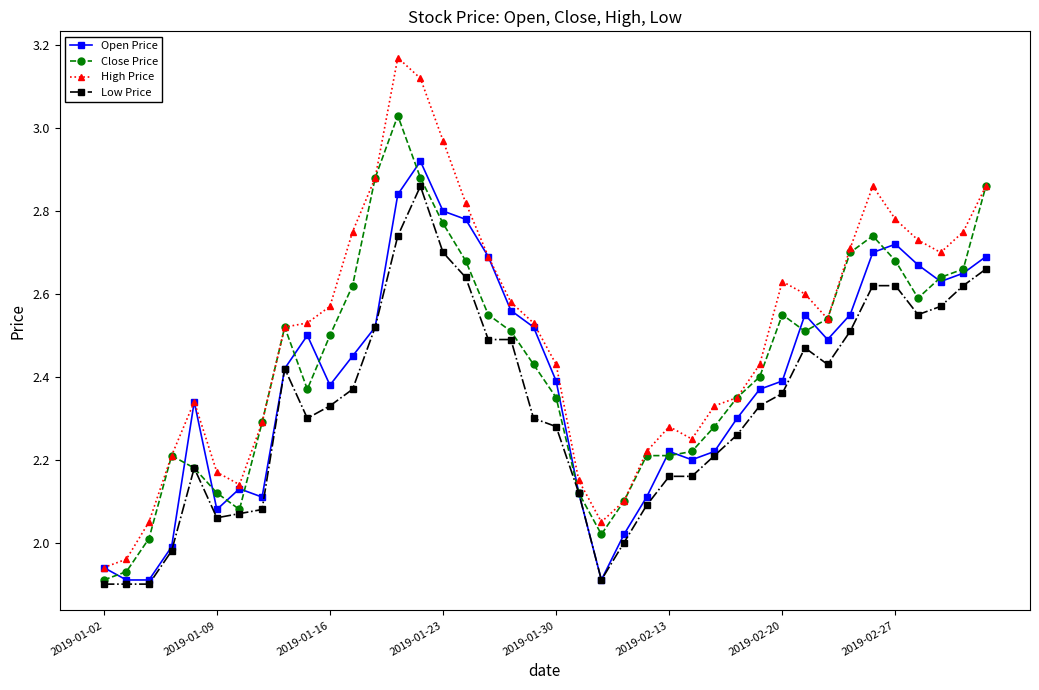

Which series has the largest range (max minus min)?

High Price